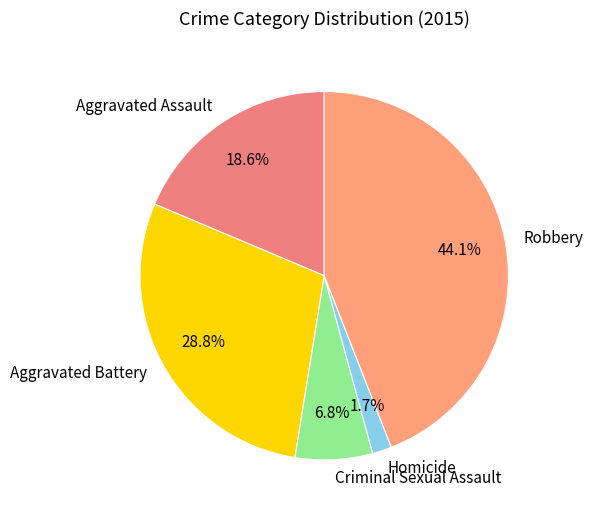

Which category has the biggest portion of the pie?

Robbery